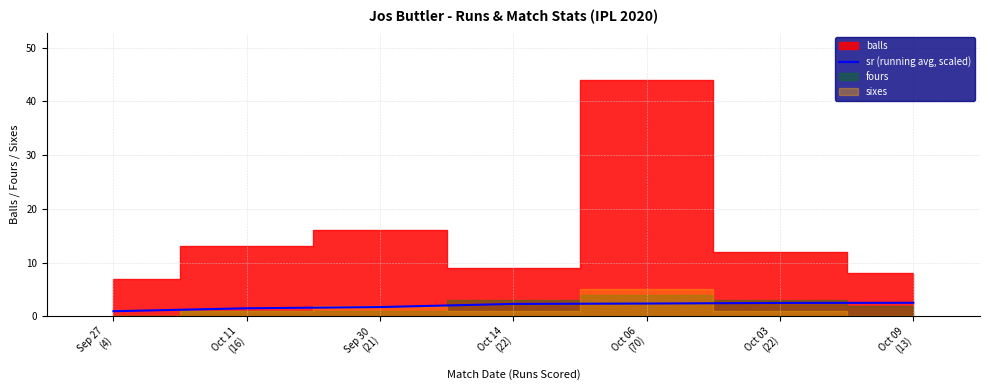

How many values are below 2?

3